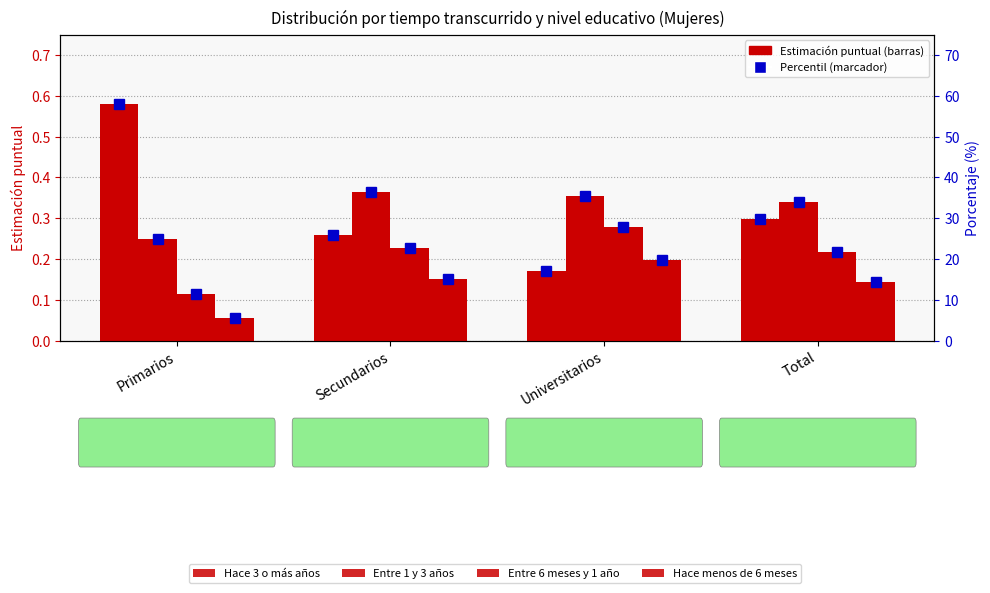

What is the total value across all series at Primarios?

1.0